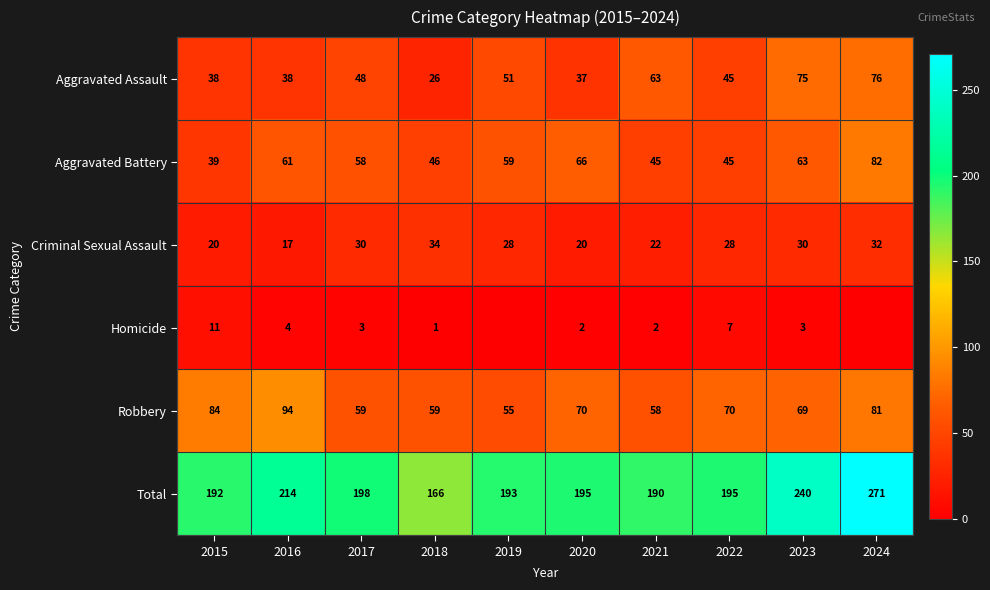

Is the value of Aggravated Battery at 2023 greater than the value of Aggravated Assault at 2023?

No